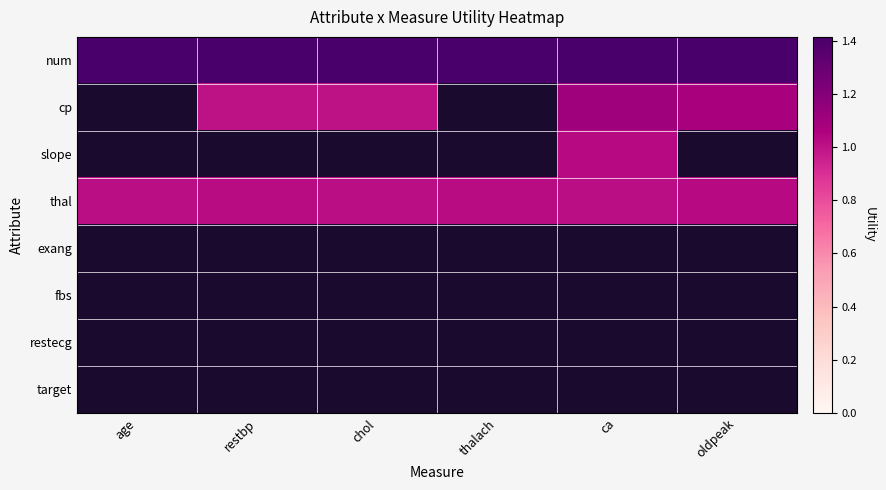

What is the average value of the thal series?

1.0